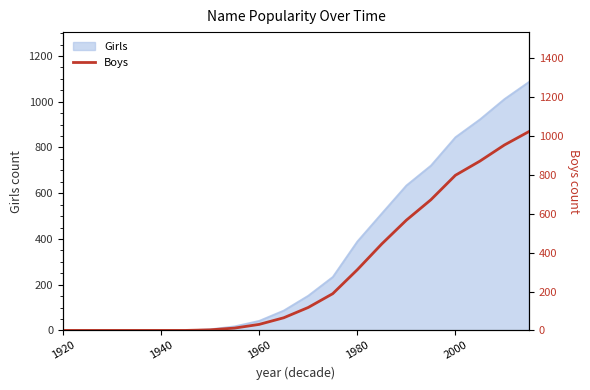

Does the chart have visible grid lines?

No